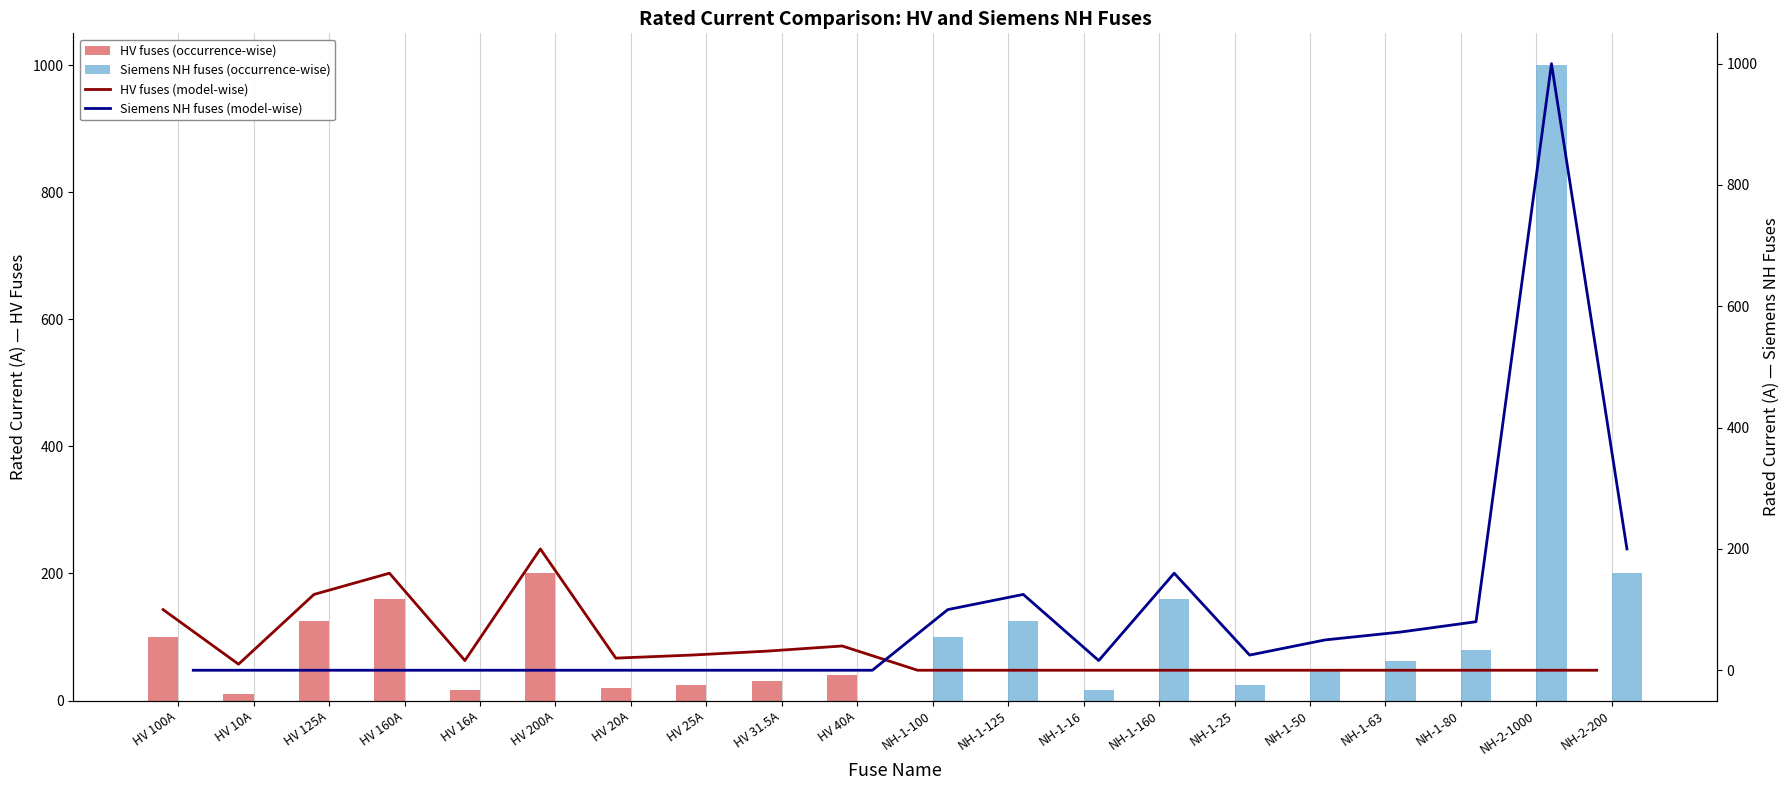

Where is Siemens NH fuses (occurrence-wise) nearest to the value 500?

NH-2-200